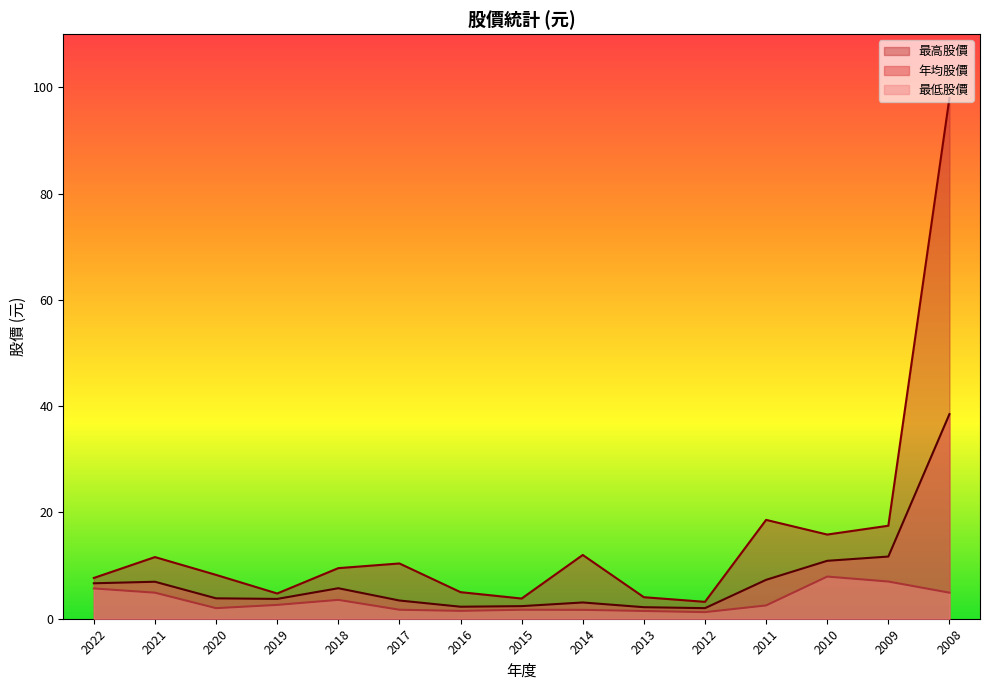

Reading left to right, transcribe all the data shown in this chart.

年均股價: 2022=6.7	2021=7.0	2020=3.8	2019=3.7	2018=5.7	2017=3.4	2016=2.3	2015=2.4	2014=3.1	2013=2.2	2012=2.0	2011=7.3	2010=10.9	2009=11.7	2008=38.5
最高股價: 2022=7.7	2021=11.6	2020=8.2	2019=4.8	2018=9.5	2017=10.4	2016=5.0	2015=3.8	2014=12.0	2013=4.0	2012=3.2	2011=18.6	2010=15.8	2009=17.5	2008=98.0
最低股價: 2022=5.7	2021=4.9	2020=2.0	2019=2.6	2018=3.5	2017=1.7	2016=1.5	2015=1.7	2014=1.7	2013=1.5	2012=1.2	2011=2.5	2010=7.9	2009=7.0	2008=4.9